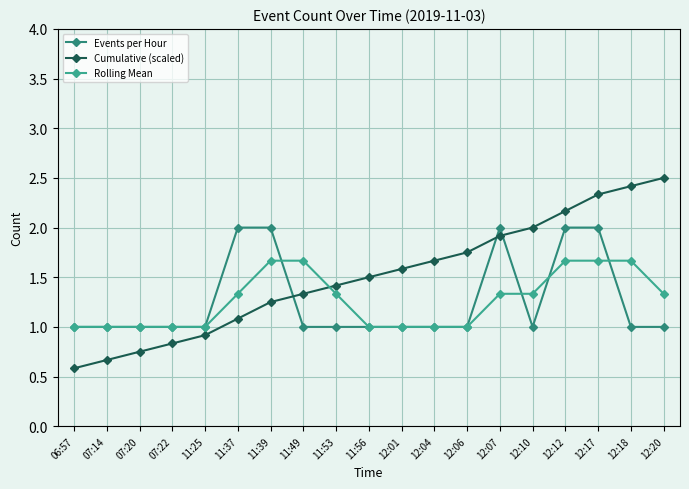

Which series has the largest total across all categories?

Cumulative (scaled)